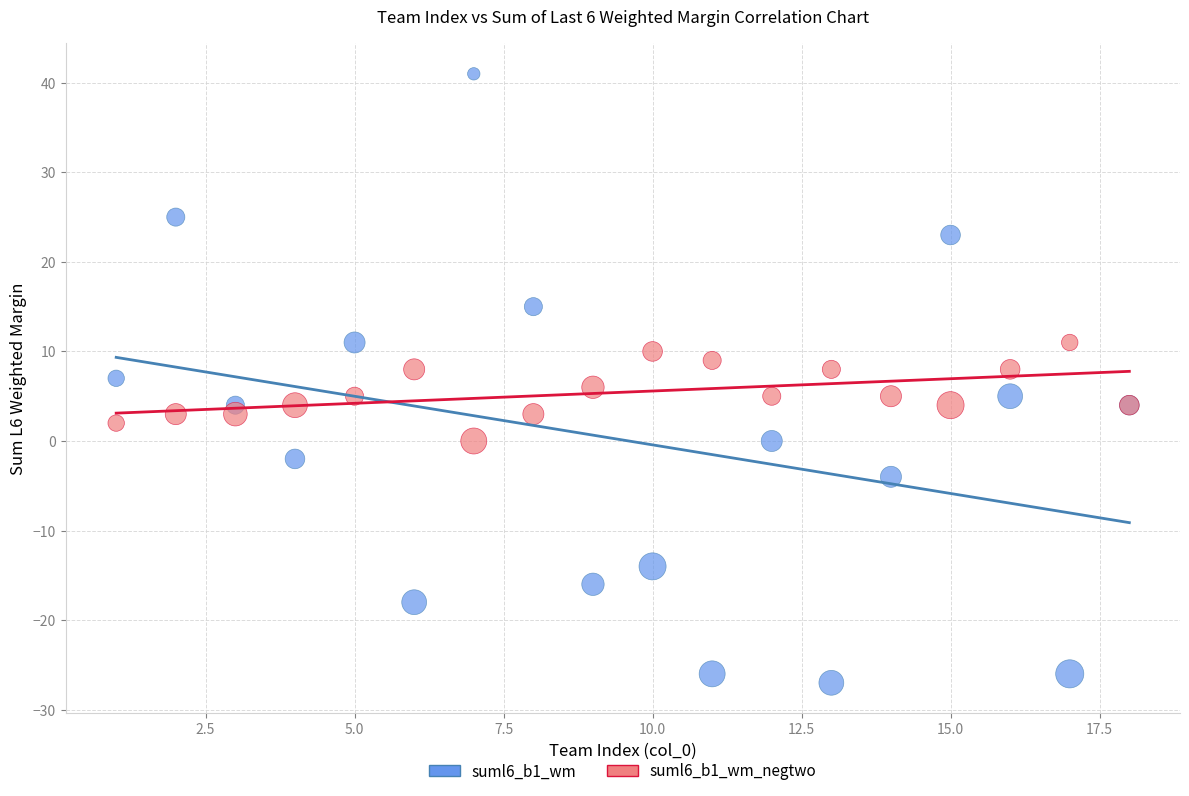

Which series contains the highest Y value?

suml6_b1_wm